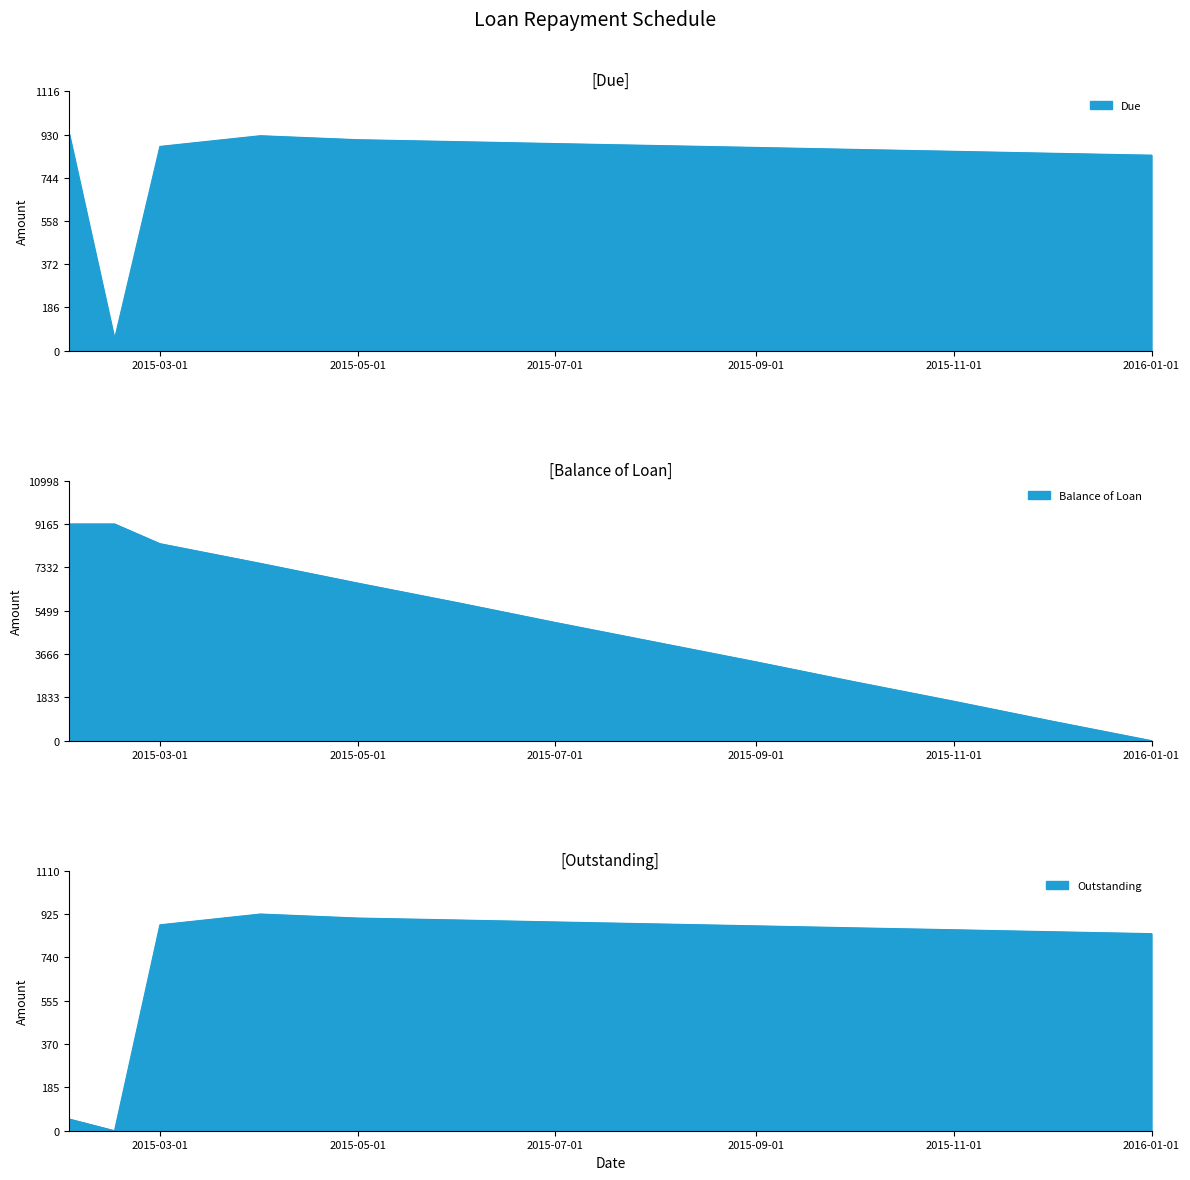

How many interior local valleys does the Due series have?

1